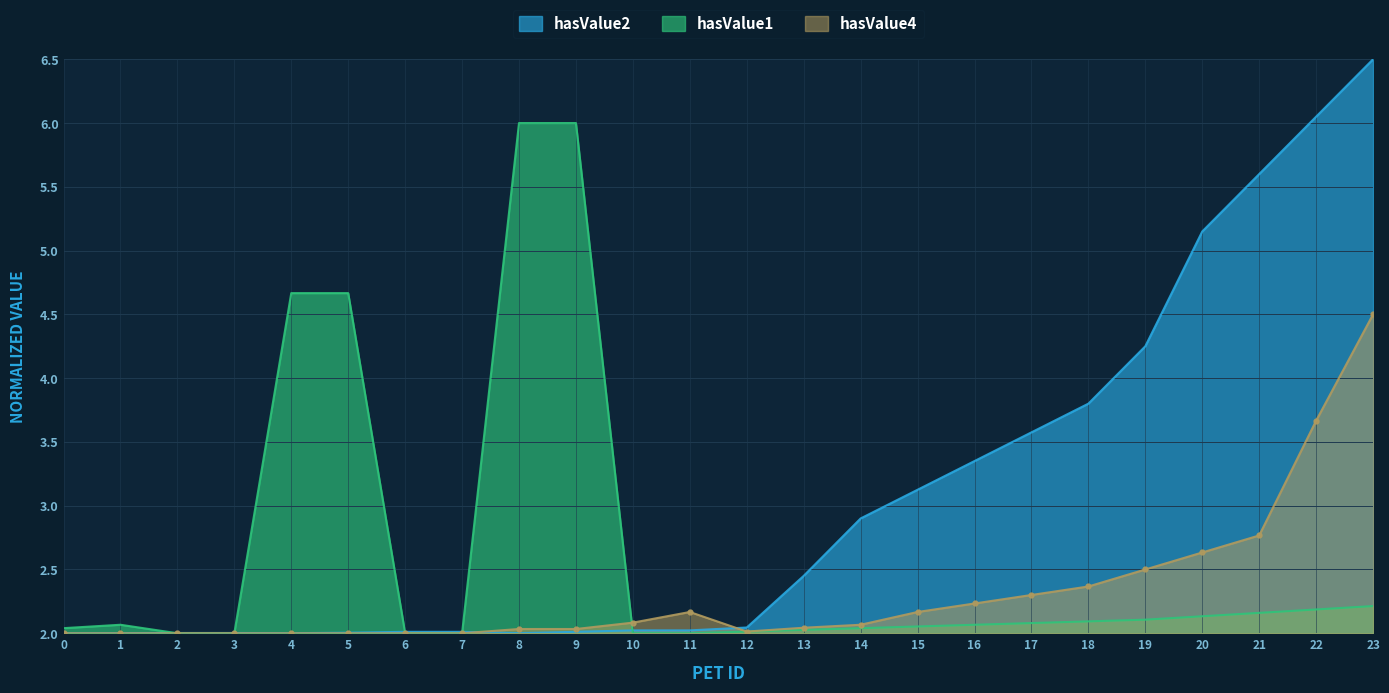

Which series has the largest range (max minus min)?

hasValue2